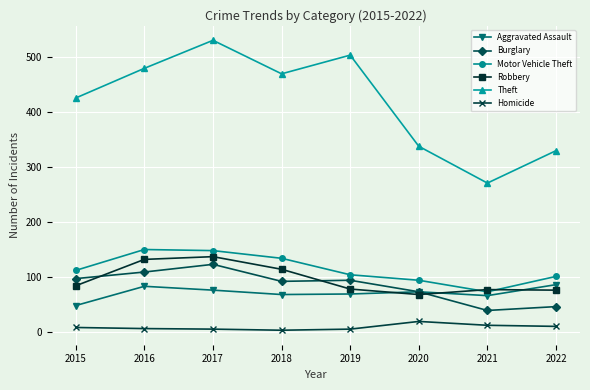

Count the number of data series in this chart.

6